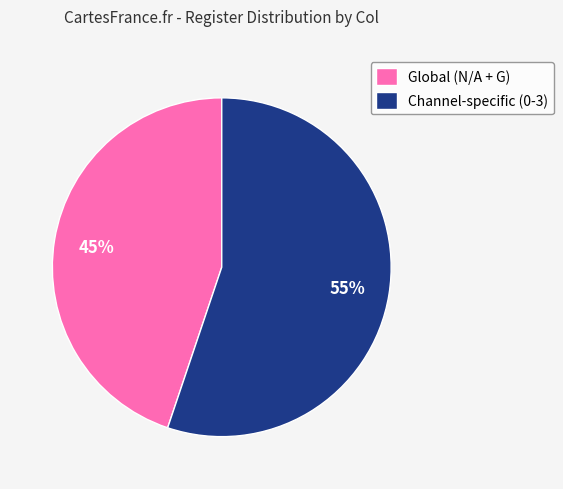

To the nearest percent, what percentage of the pie is Global (N/A + G)?

45%